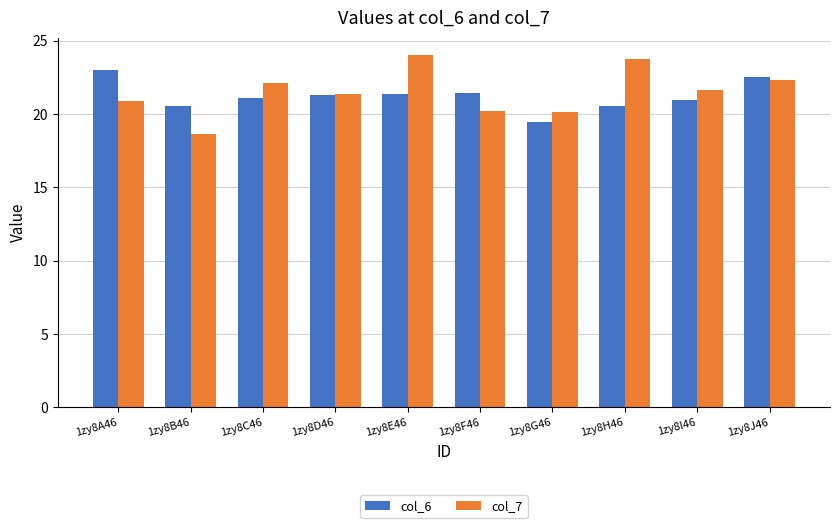

True or false: col_6 has a value of 10.1 at 1zy8C46.

False